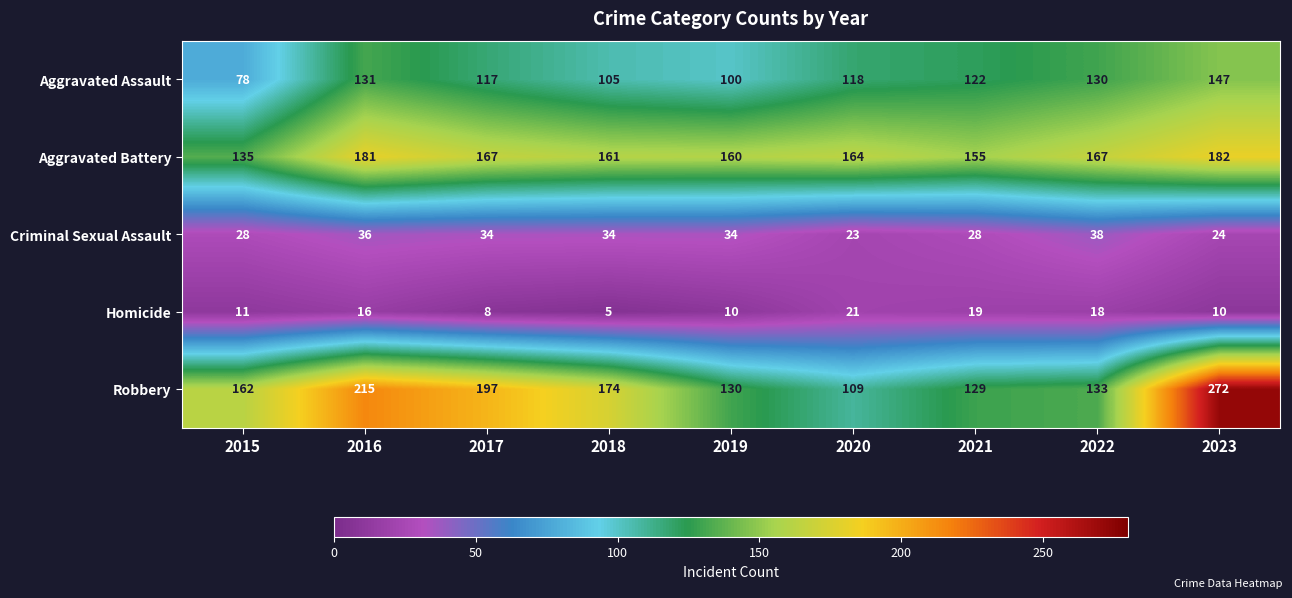

The value of Aggravated Battery at 2016 is 181. True or false?

True